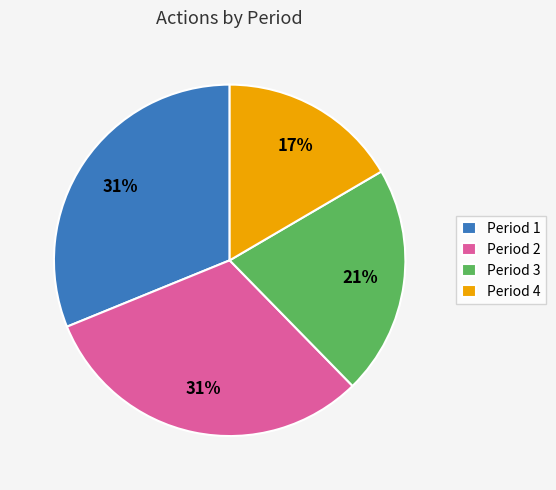

The Period 2 slice represents 41% of the pie. True or false?

False